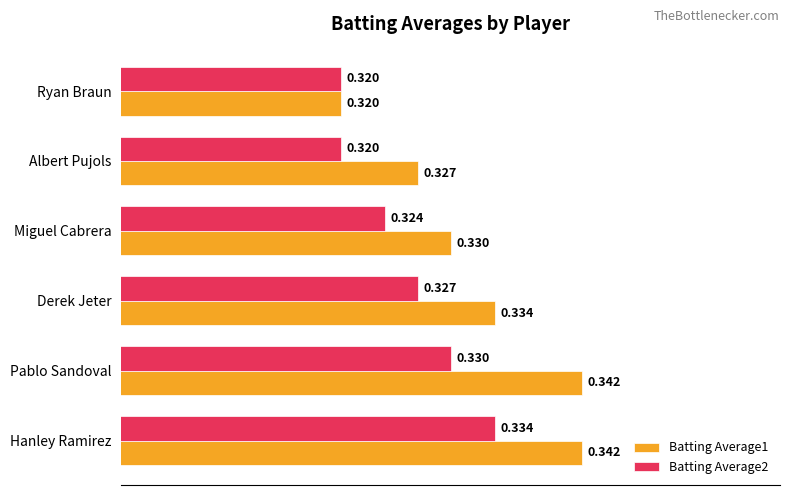

At which category is the sum across all series the highest?

Hanley Ramirez